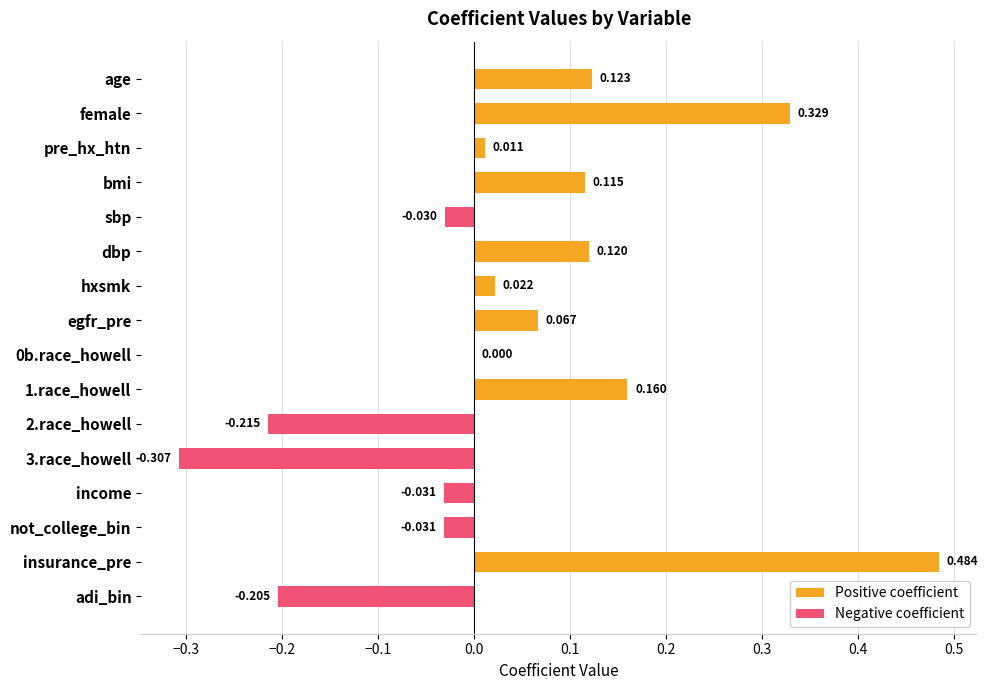

The chart shows a value of 0.1 at age. True or false?

True